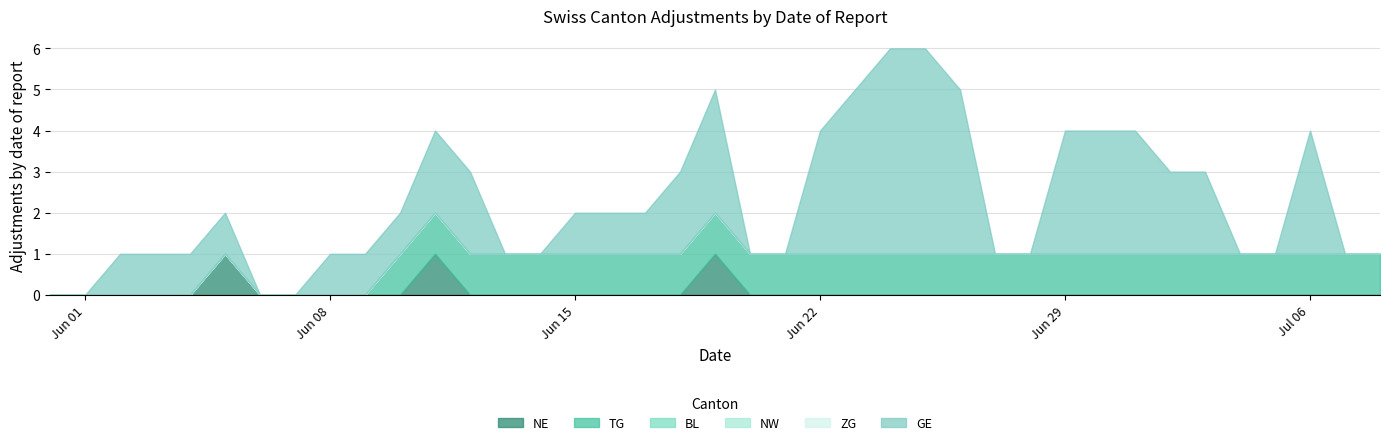

True or false: NE and BL intersect in this chart.

False